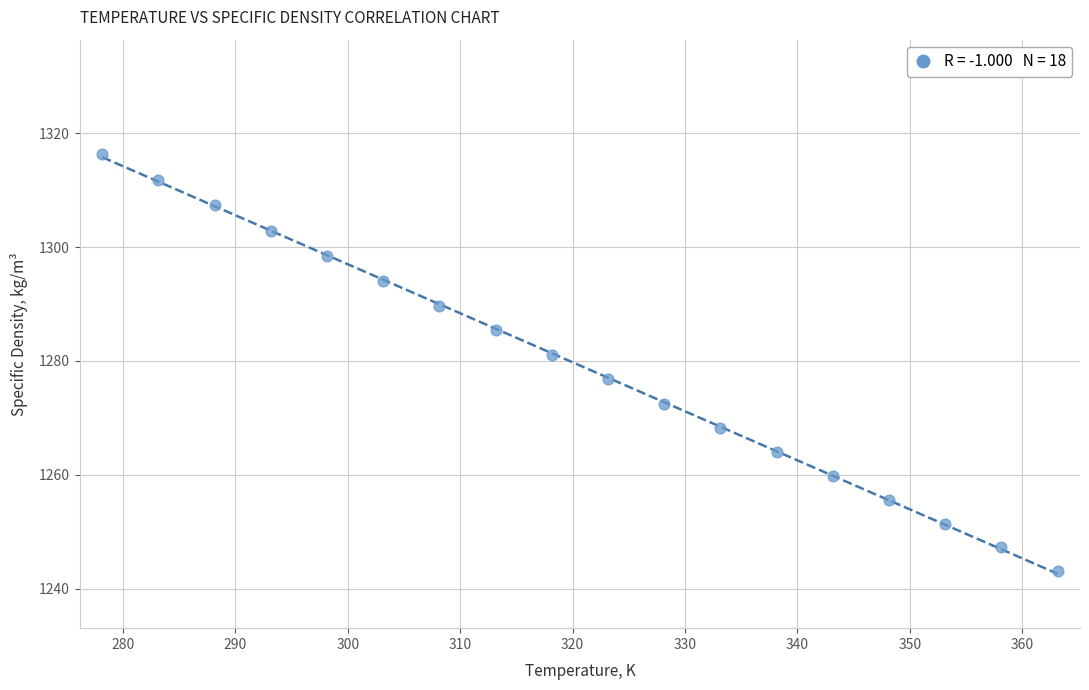

What is the range of X values (max minus min)?

85.0